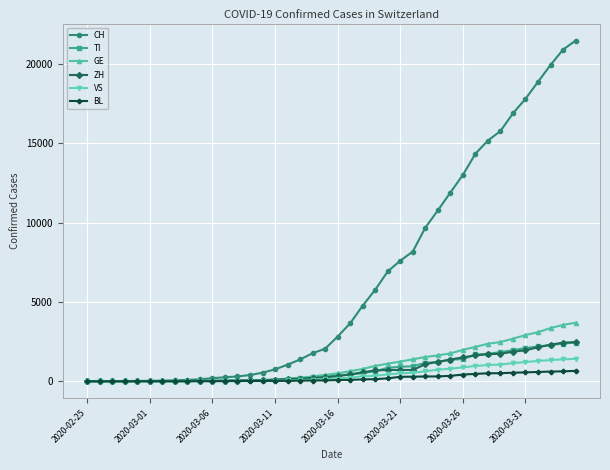

Which series has the widest spread of values?

CH